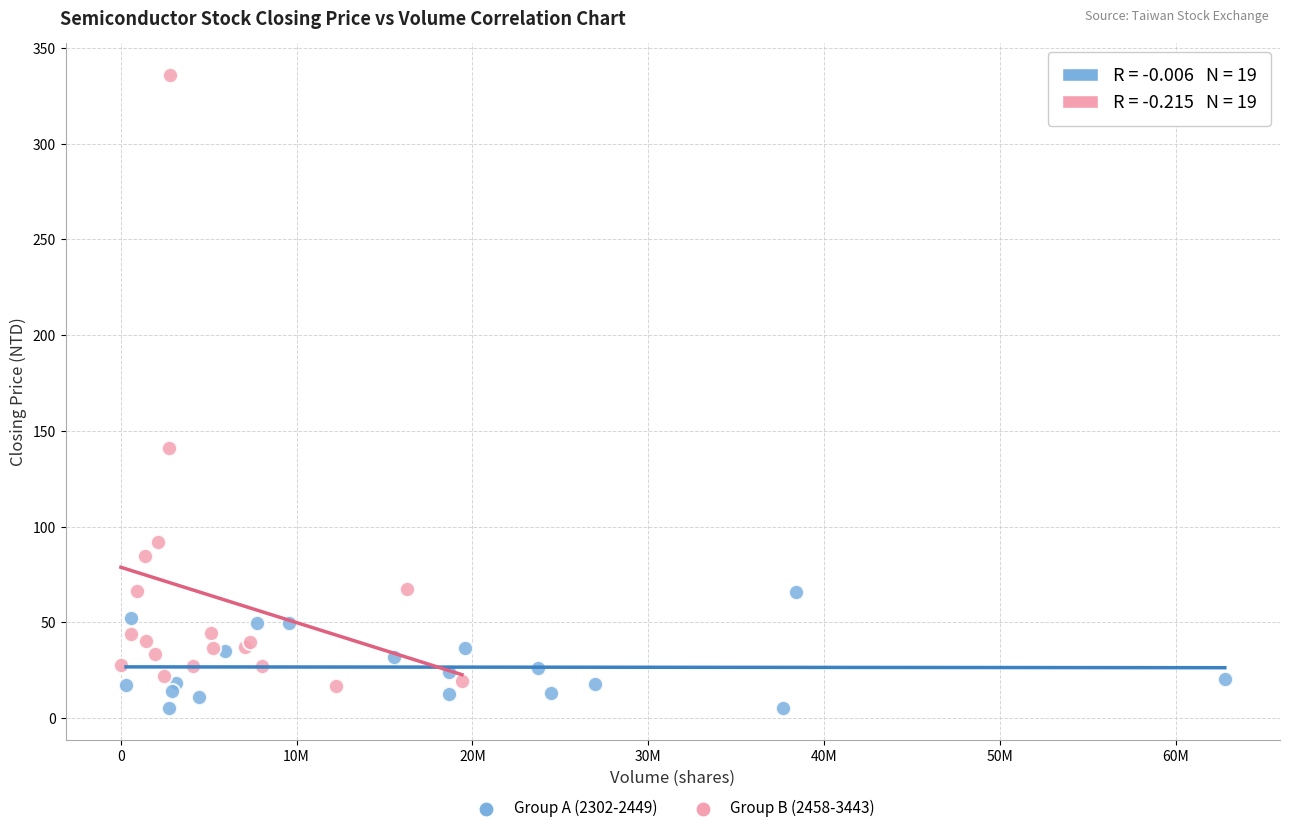

Which series contains the highest Y value?

Group B (2458-3443)